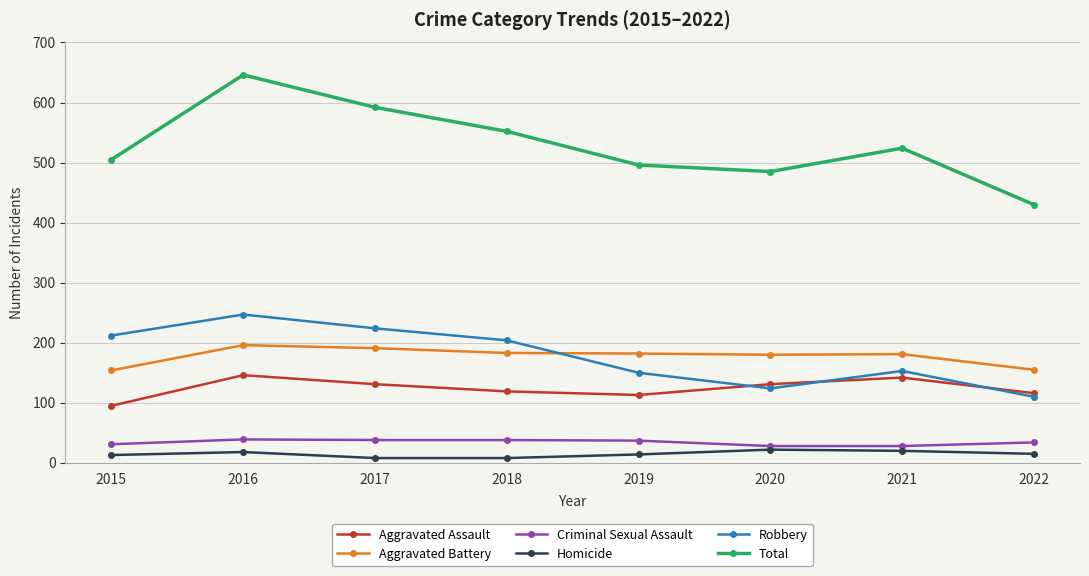

Rank the series at 2017 from lowest to highest value.

Homicide, Criminal Sexual Assault, Aggravated Assault, Aggravated Battery, Robbery, Total